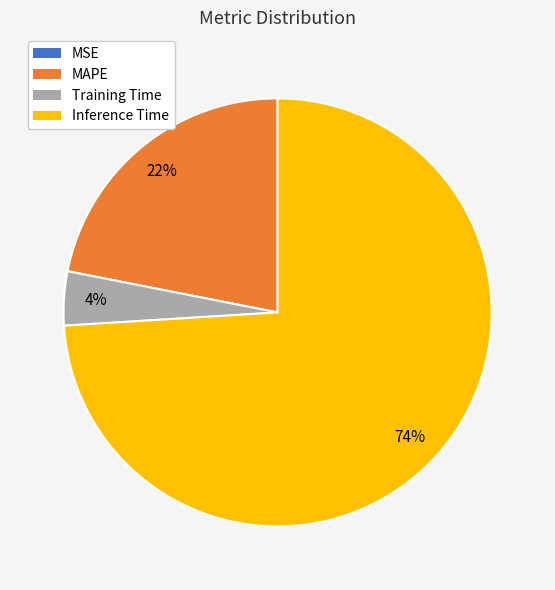

To the nearest percent, what is the difference between the largest and smallest slice percentages?

74%